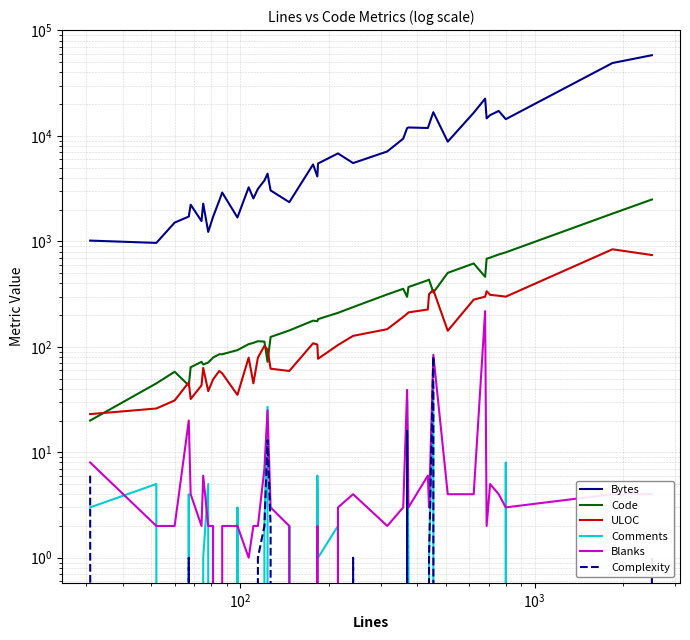

The Complexity series shows 55 at 8. True or false?

False